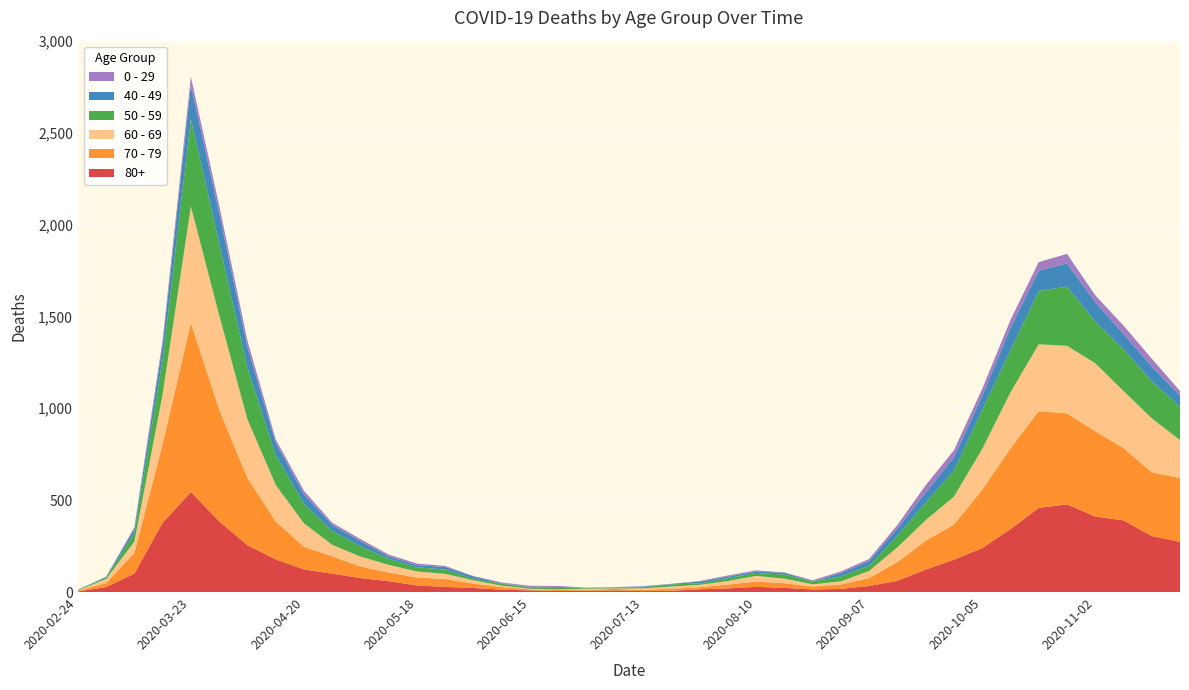

Reading left to right, transcribe all the data shown in this chart.

80+: 2020-02-24=3	2020-03-02=27	2020-03-09=100	2020-03-16=377	2020-03-23=544	2020-03-30=385	2020-04-06=255	2020-04-13=178	2020-04-20=123	2020-04-27=100	2020-05-04=76	2020-05-11=59	2020-05-18=36	2020-05-25=28	2020-06-01=22	2020-06-08=13	2020-06-15=9	2020-06-22=6	2020-06-29=7	2020-07-06=9	2020-07-13=5	2020-07-20=7	2020-07-27=15	2020-08-03=20	2020-08-10=28	2020-08-17=23	2020-08-24=14	2020-08-31=17	2020-09-07=33	2020-09-14=61	2020-09-21=122	2020-09-28=176	2020-10-05=239	2020-10-12=342	2020-10-19=458	2020-10-26=477	2020-11-02=411	2020-11-09=390	2020-11-16=305	2020-11-23=273
70 - 79: 2020-02-24=4	2020-03-02=22	2020-03-09=113	2020-03-16=427	2020-03-23=920	2020-03-30=608	2020-04-06=365	2020-04-13=206	2020-04-20=123	2020-04-27=94	2020-05-04=63	2020-05-11=47	2020-05-18=43	2020-05-25=43	2020-06-01=24	2020-06-08=14	2020-06-15=6	2020-06-22=5	2020-06-29=5	2020-07-06=8	2020-07-13=7	2020-07-20=11	2020-07-27=11	2020-08-03=21	2020-08-10=29	2020-08-17=25	2020-08-24=16	2020-08-31=24	2020-09-07=43	2020-09-14=102	2020-09-21=157	2020-09-28=191	2020-10-05=318	2020-10-12=439	2020-10-19=526	2020-10-26=495	2020-11-02=464	2020-11-09=394	2020-11-16=346	2020-11-23=348
60 - 69: 2020-02-24=2	2020-03-02=22	2020-03-09=61	2020-03-16=272	2020-03-23=634	2020-03-30=514	2020-04-06=320	2020-04-13=199	2020-04-20=128	2020-04-27=63	2020-05-04=54	2020-05-11=42	2020-05-18=33	2020-05-25=28	2020-06-01=18	2020-06-08=8	2020-06-15=3	2020-06-22=3	2020-06-29=6	2020-07-06=3	2020-07-13=8	2020-07-20=12	2020-07-27=13	2020-08-03=19	2020-08-10=31	2020-08-17=25	2020-08-24=12	2020-08-31=17	2020-09-07=39	2020-09-14=80	2020-09-21=112	2020-09-28=152	2020-10-05=221	2020-10-12=305	2020-10-19=364	2020-10-26=368	2020-11-02=370	2020-11-09=310	2020-11-16=294	2020-11-23=206
50 - 59: 2020-02-24=3	2020-03-02=7	2020-03-09=48	2020-03-16=190	2020-03-23=475	2020-03-30=392	2020-04-06=281	2020-04-13=163	2020-04-20=106	2020-04-27=75	2020-05-04=57	2020-05-11=33	2020-05-18=23	2020-05-25=23	2020-06-01=9	2020-06-08=10	2020-06-15=8	2020-06-22=9	2020-06-29=3	2020-07-06=5	2020-07-13=6	2020-07-20=12	2020-07-27=8	2020-08-03=16	2020-08-10=16	2020-08-17=22	2020-08-24=15	2020-08-31=28	2020-09-07=28	2020-09-14=64	2020-09-21=95	2020-09-28=142	2020-10-05=212	2020-10-12=230	2020-10-19=290	2020-10-26=322	2020-11-02=227	2020-11-09=228	2020-11-16=202	2020-11-23=182
40 - 49: 2020-02-24=0	2020-03-02=5	2020-03-09=21	2020-03-16=79	2020-03-23=183	2020-03-30=163	2020-04-06=111	2020-04-13=66	2020-04-20=51	2020-04-27=33	2020-05-04=27	2020-05-11=13	2020-05-18=12	2020-05-25=14	2020-06-01=12	2020-06-08=3	2020-06-15=2	2020-06-22=5	2020-06-29=1	2020-07-06=1	2020-07-13=4	2020-07-20=2	2020-07-27=10	2020-08-03=8	2020-08-10=8	2020-08-17=10	2020-08-24=2	2020-08-31=17	2020-09-07=26	2020-09-14=38	2020-09-21=55	2020-09-28=72	2020-10-05=76	2020-10-12=120	2020-10-19=111	2020-10-26=126	2020-11-02=105	2020-11-09=83	2020-11-16=80	2020-11-23=60
0 - 29: 2020-02-24=1	2020-03-02=0	2020-03-09=10	2020-03-16=25	2020-03-23=47	2020-03-30=42	2020-04-06=36	2020-04-13=19	2020-04-20=20	2020-04-27=12	2020-05-04=11	2020-05-11=10	2020-05-18=8	2020-05-25=6	2020-06-01=2	2020-06-08=4	2020-06-15=6	2020-06-22=5	2020-06-29=2	2020-07-06=1	2020-07-13=2	2020-07-20=1	2020-07-27=3	2020-08-03=6	2020-08-10=6	2020-08-17=2	2020-08-24=5	2020-08-31=9	2020-09-07=11	2020-09-14=20	2020-09-21=40	2020-09-28=38	2020-10-05=39	2020-10-12=44	2020-10-19=46	2020-10-26=52	2020-11-02=38	2020-11-09=45	2020-11-16=43	2020-11-23=25